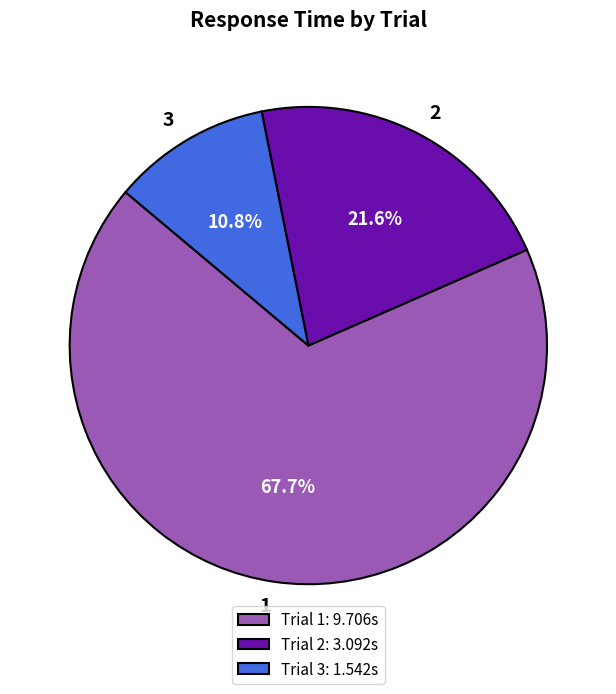

The 2 slice represents 22% of the pie. True or false?

True